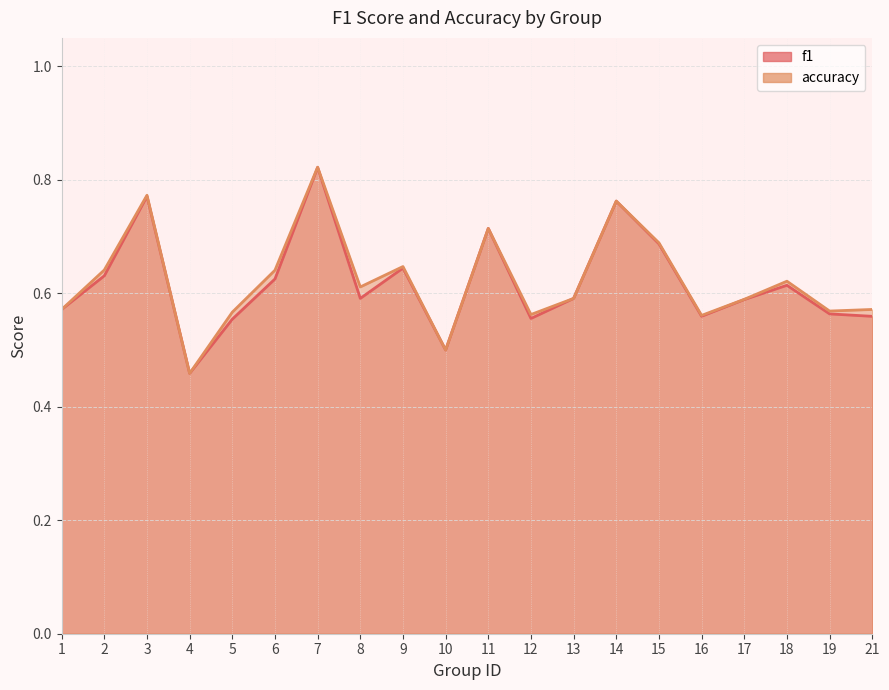

At how many categories does at least one series exceed 0?

20